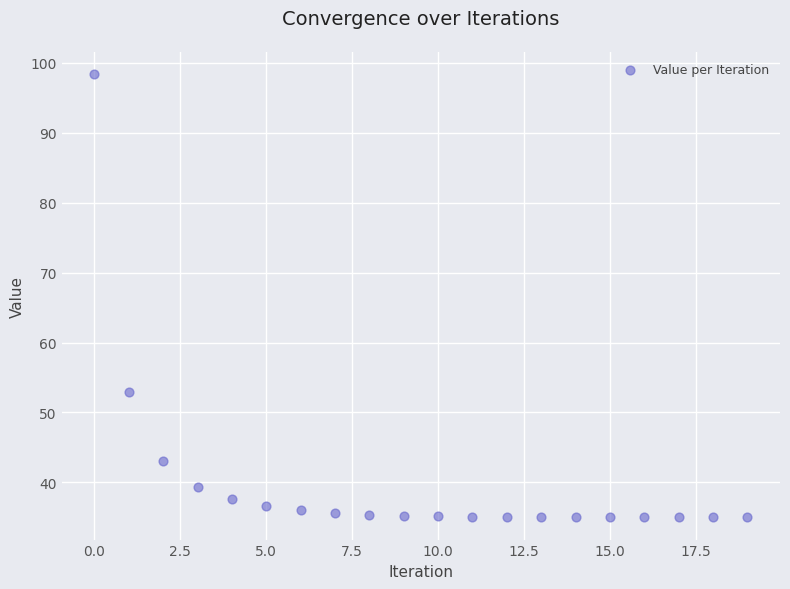

What Y value in the scatter plot is closest to 66?

52.9